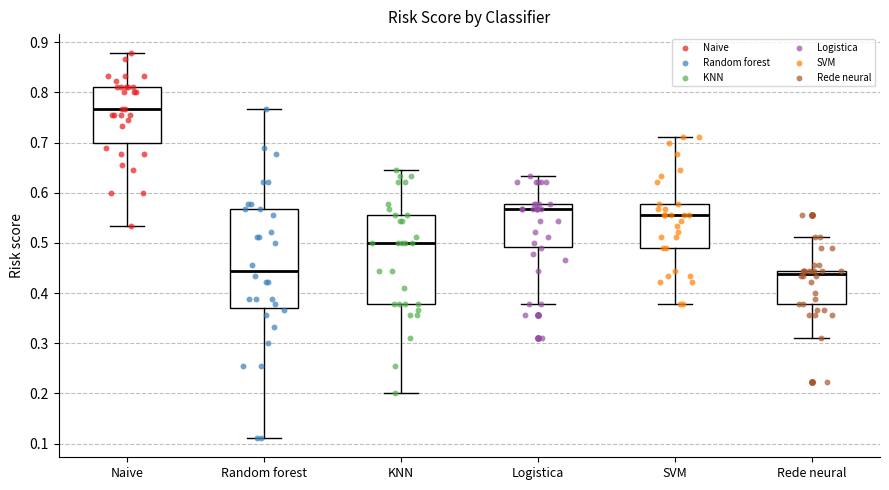

Reading left to right, read every box against the y-axis: the position of its median line, the range the box covers, and the ends of its whiskers. The values are not printed on the chart, so give them approximately, as read against the axis.

Naive: median 0.77, box 0.70 to 0.81, whiskers 0.53 to 0.88
Random forest: median 0.44, box 0.37 to 0.57, whiskers 0.11 to 0.77
KNN: median 0.50, box 0.38 to 0.56, whiskers 0.20 to 0.64
Logistica: median 0.57, box 0.49 to 0.58, whiskers 0.38 to 0.63
SVM: median 0.56, box 0.49 to 0.58, whiskers 0.38 to 0.71
Rede neural: median 0.44 (just below the box's upper edge), box 0.38 to 0.44, whiskers 0.31 to 0.51